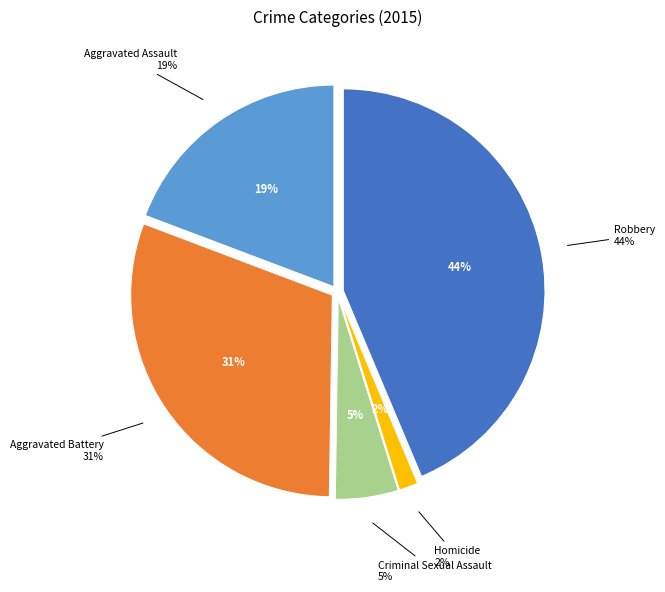

To the nearest percent, what portion does Robbery represent?

44%